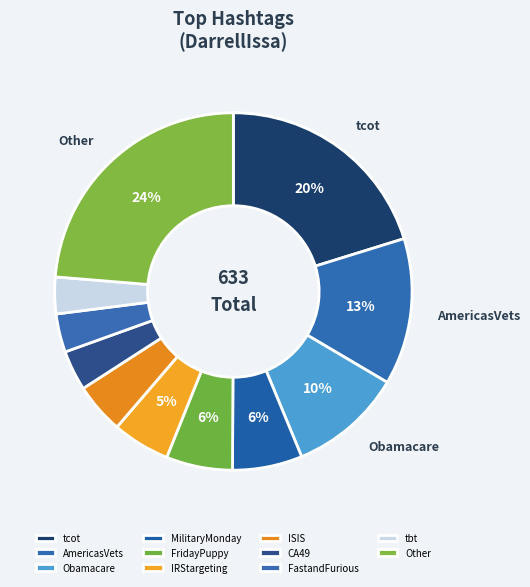

The Other slice represents 24% of the pie. True or false?

True